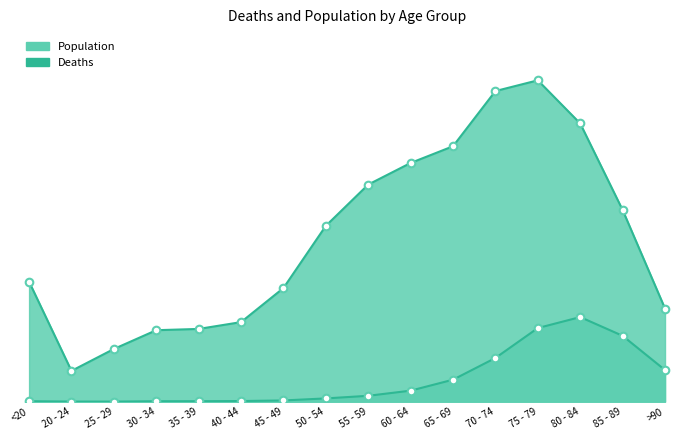

Which series has the widest spread of Y values?

Population